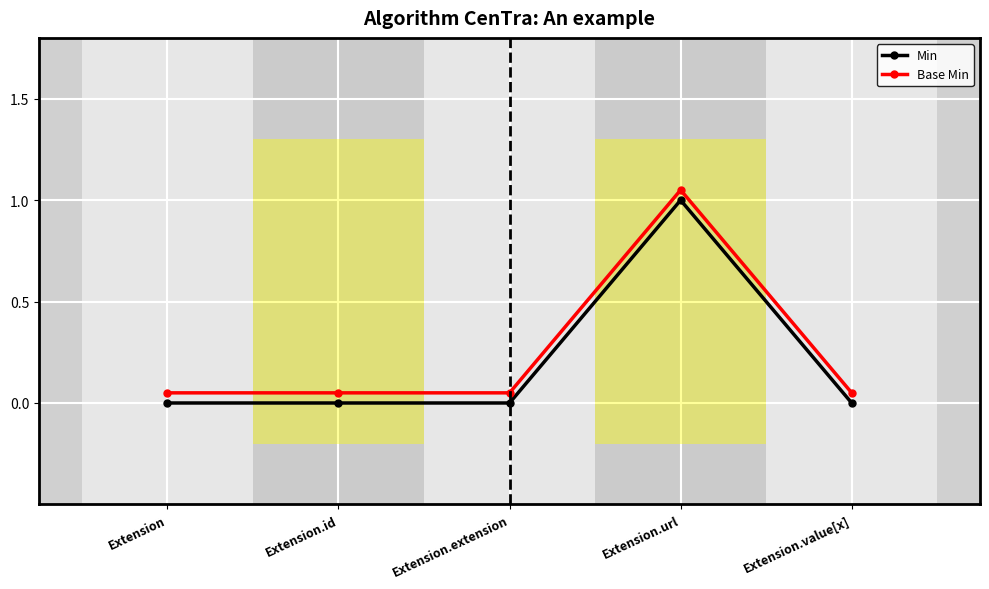

Between Extension.url and Extension.id, which is larger?

Extension.url